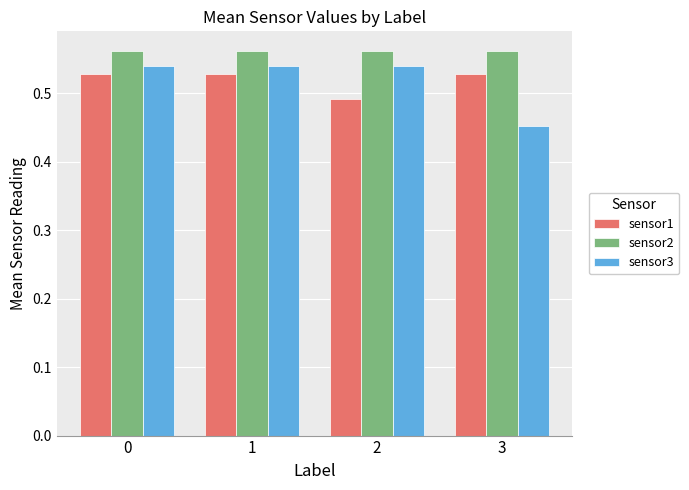

Does the chart contain any negative values?

No